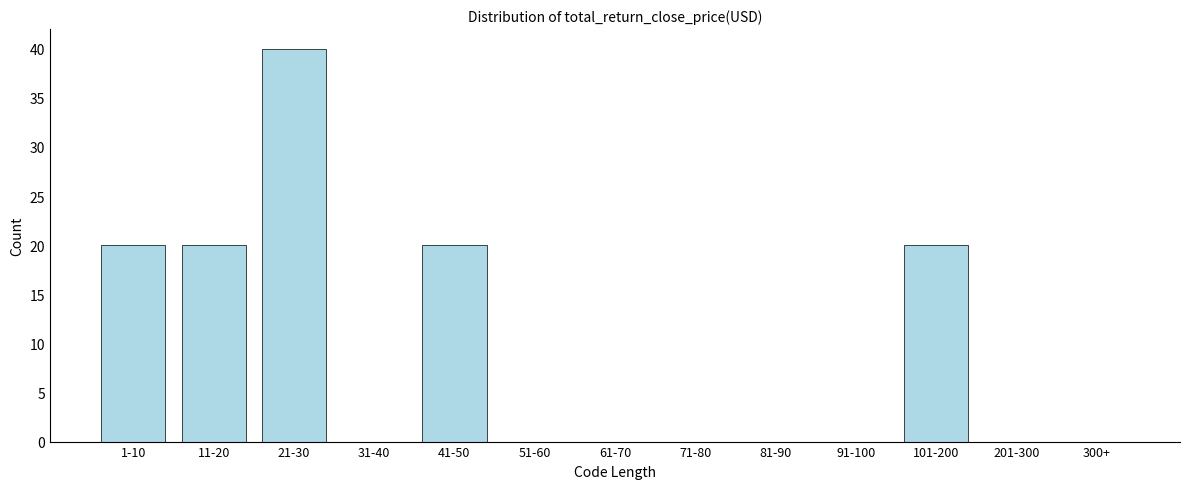

Reading right to left, transcribe all the data shown in this chart.

300+=0	201-300=0	101-200=20	91-100=0	81-90=0	71-80=0	61-70=0	51-60=0	41-50=20	31-40=0	21-30=40	11-20=20	1-10=20